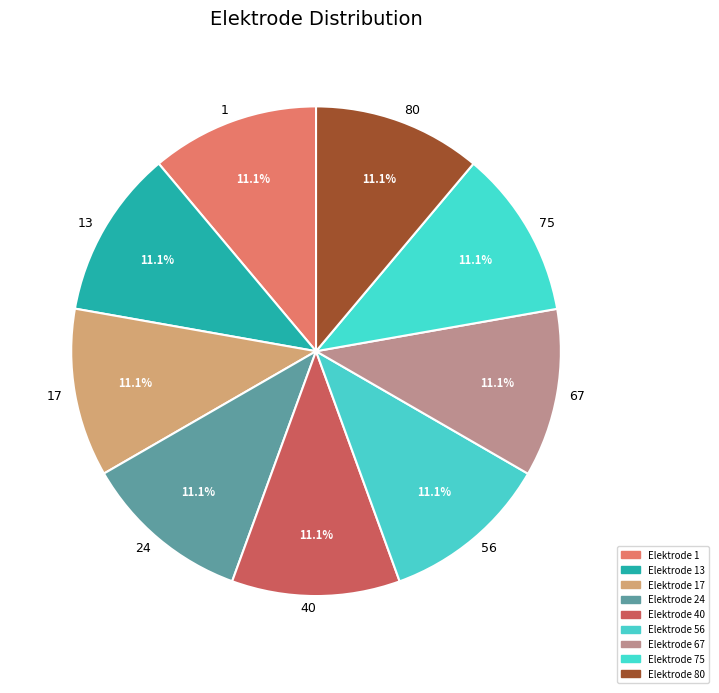

Approximately how many times larger is the value at 56 compared to 40?

1.0